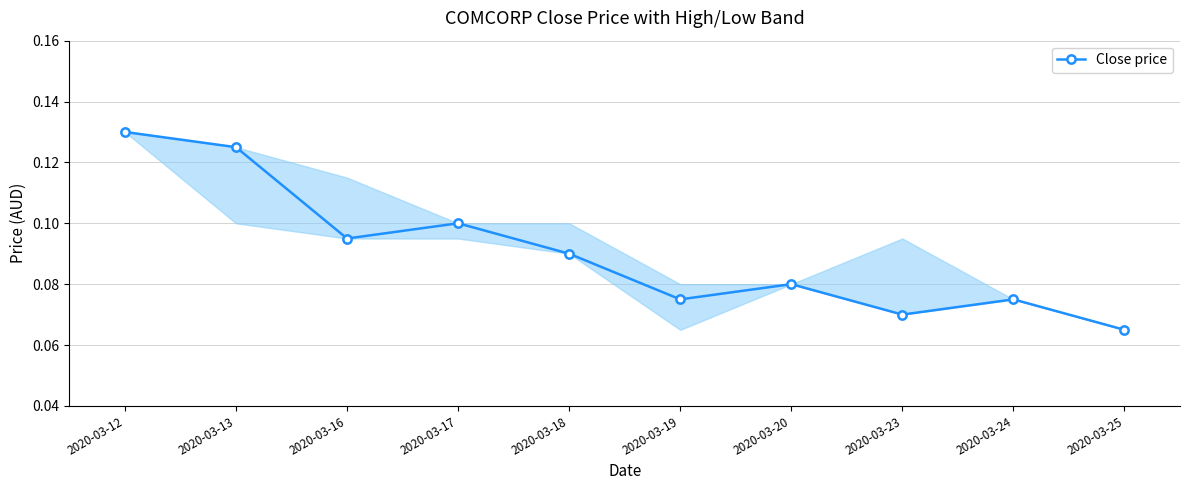

What is the sum of all values?

0.9